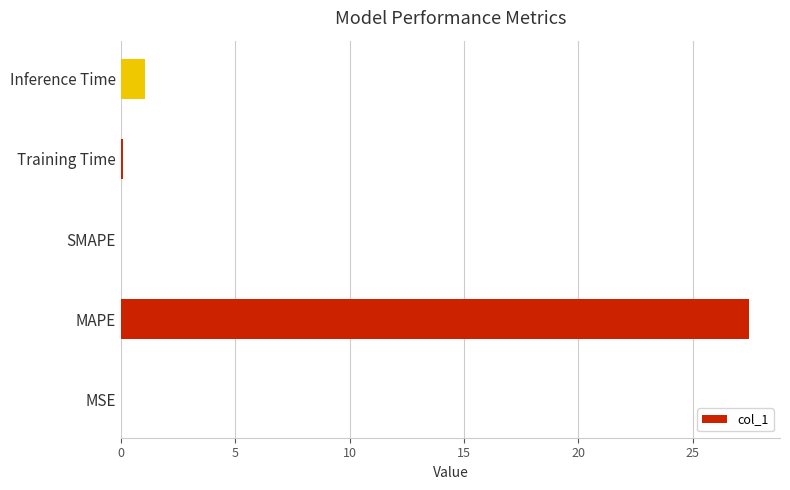

What is the sum of all values?

28.6